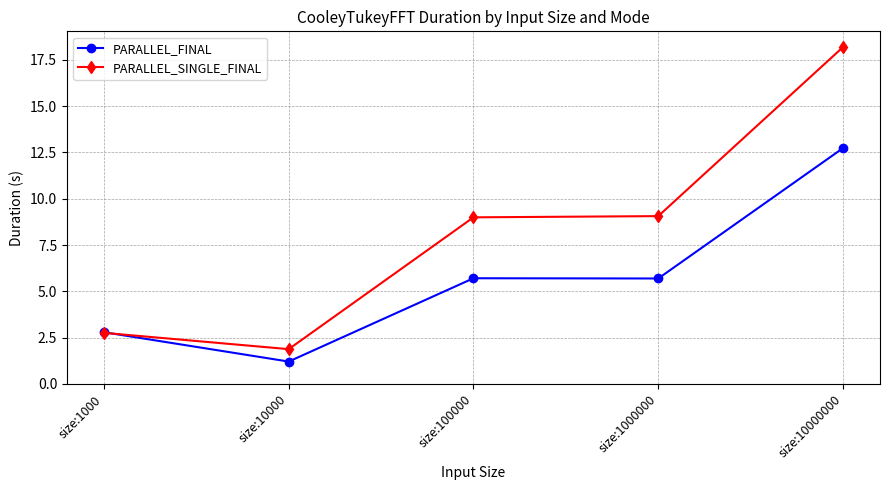

What is the value of the PARALLEL_FINAL point at the 5th from the left?

12.7